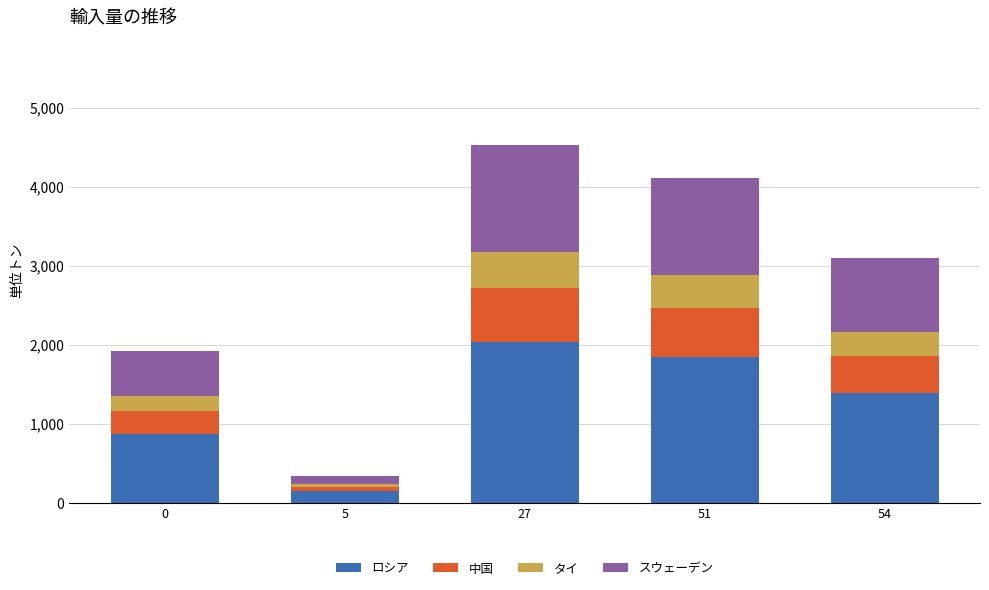

Reading right to left, what are the values for ロシア?

54=1392	51=1849	27=2039	5=150	0=866